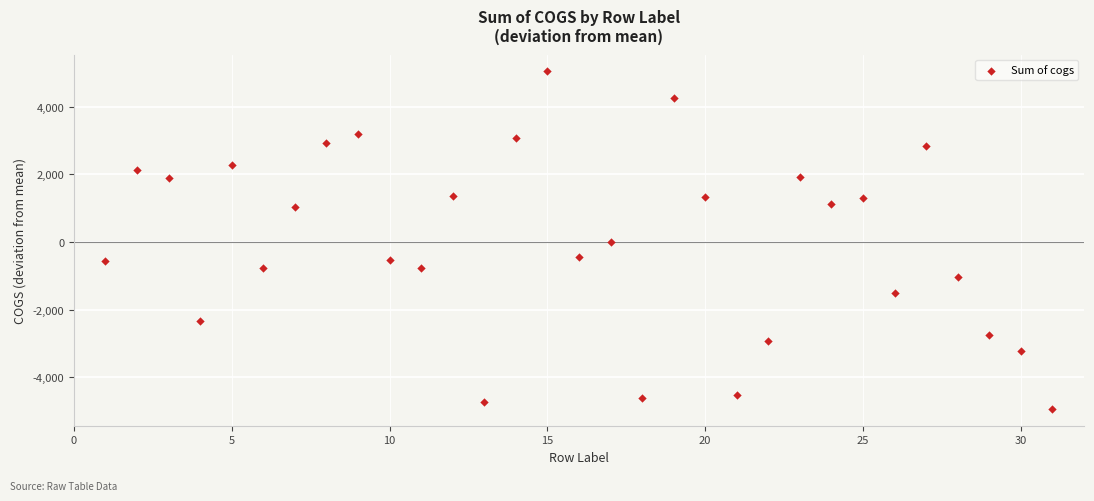

What is the range of Y values (max minus min)?

9985.7